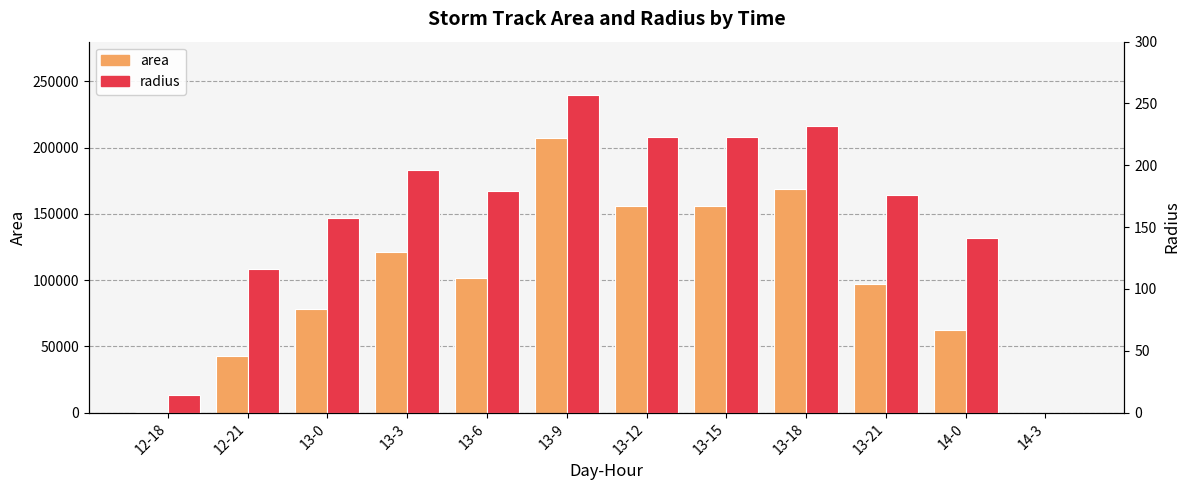

Which series has the largest total across all categories?

area